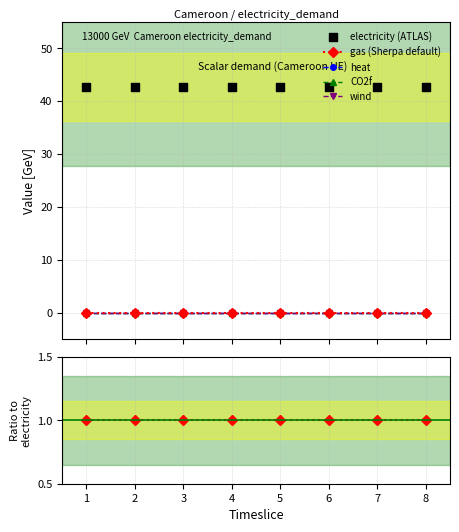

Is the value of Ratio to electricity at 5 greater than the value of heat at 3?

Yes